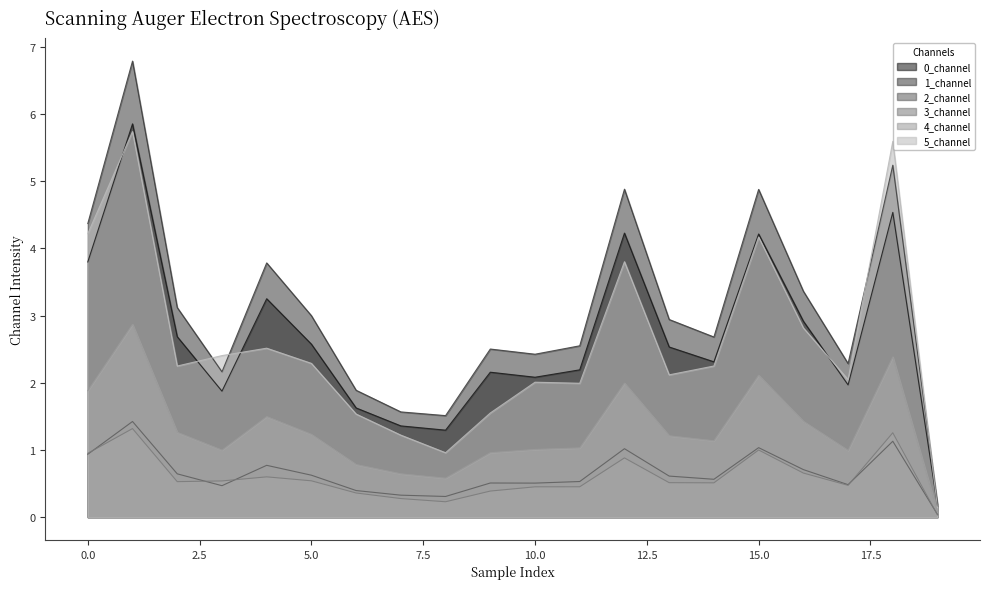

The 2_channel series shows 0.3 at 3. True or false?

False